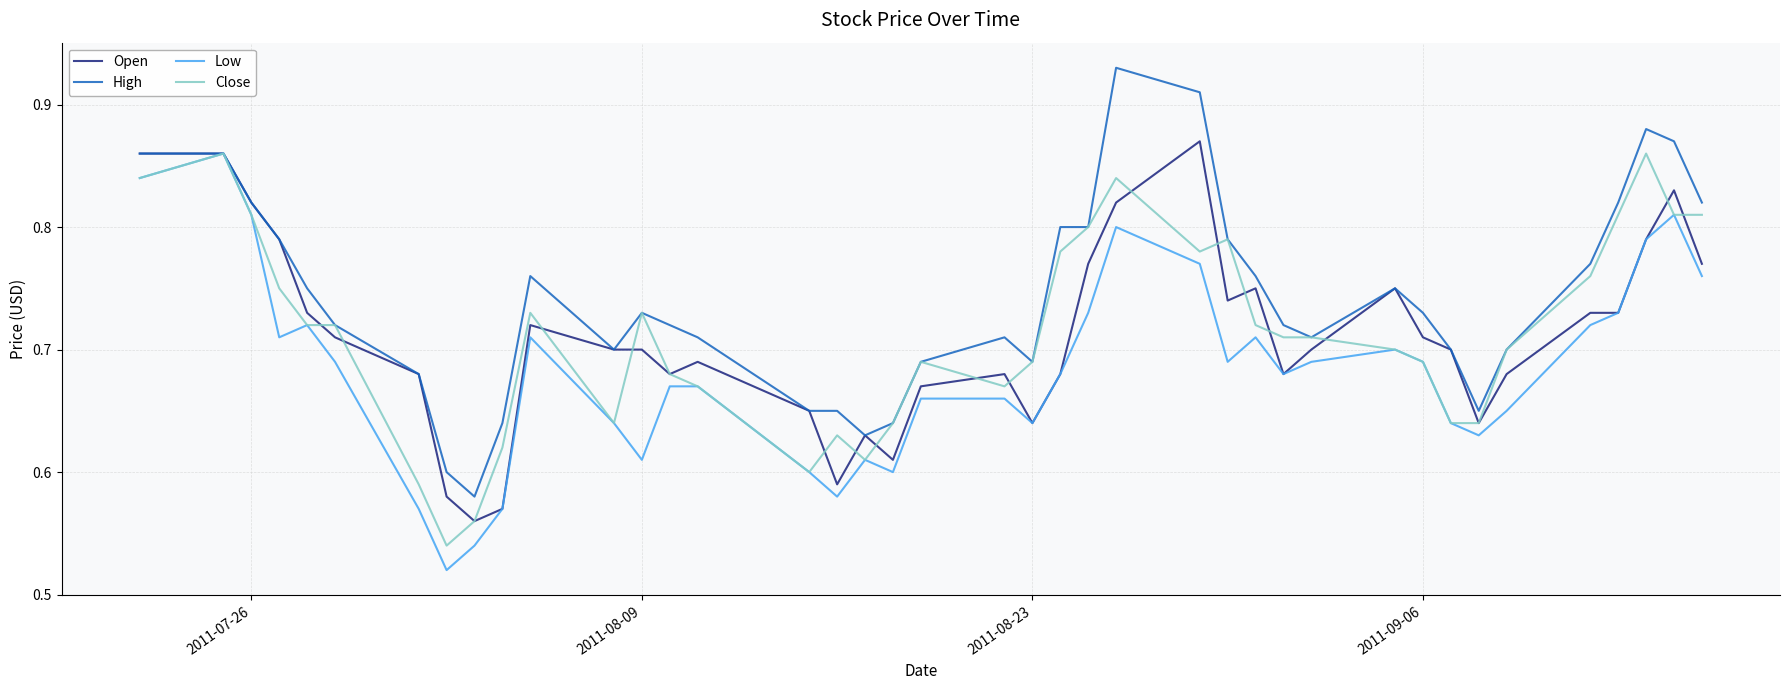

Which series has the largest total across all categories?

High